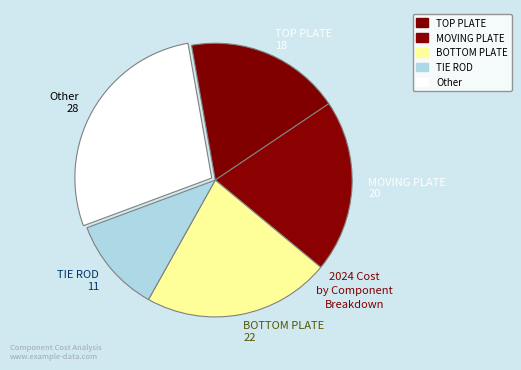

Count the number of slices in the pie.

5